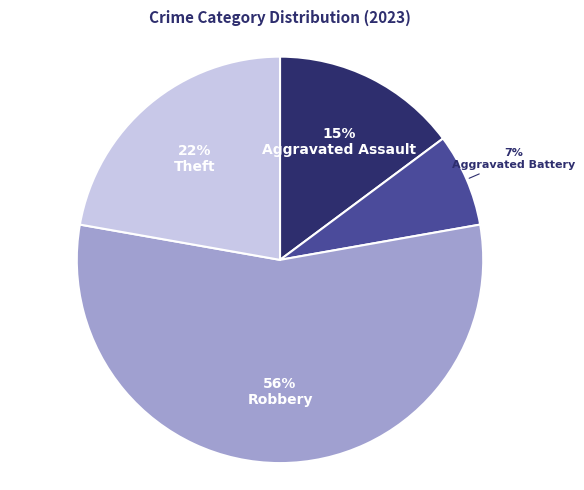

To the nearest percent, what is the difference between the Theft and Aggravated Assault slice percentages?

7%